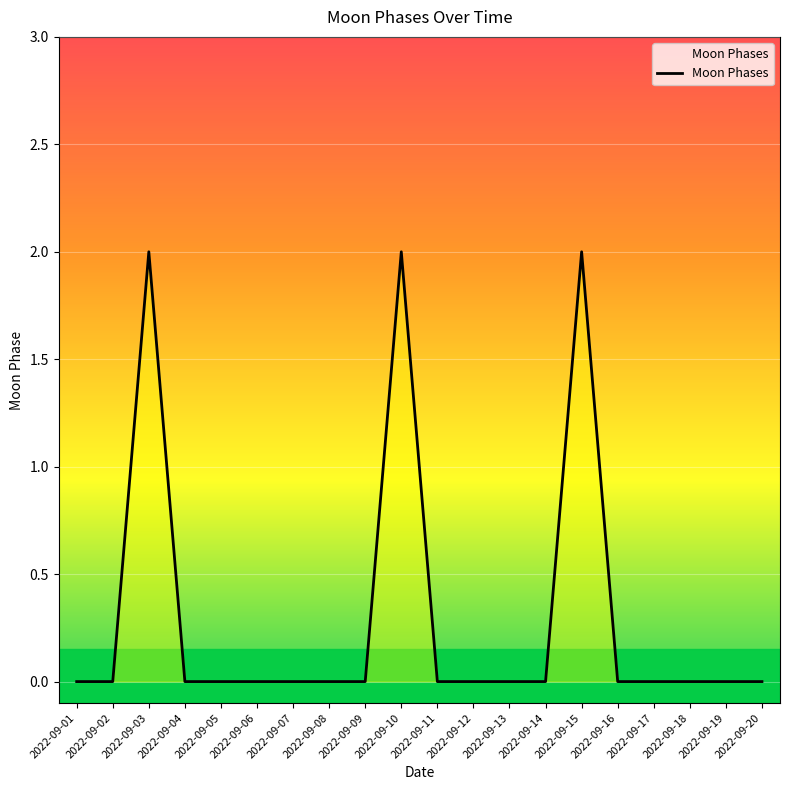

Reading left to right, transcribe all the data shown in this chart.

0	0	2	0	0	0	0	0	0	2	0	0	0	0	2	0	0	0	0	0